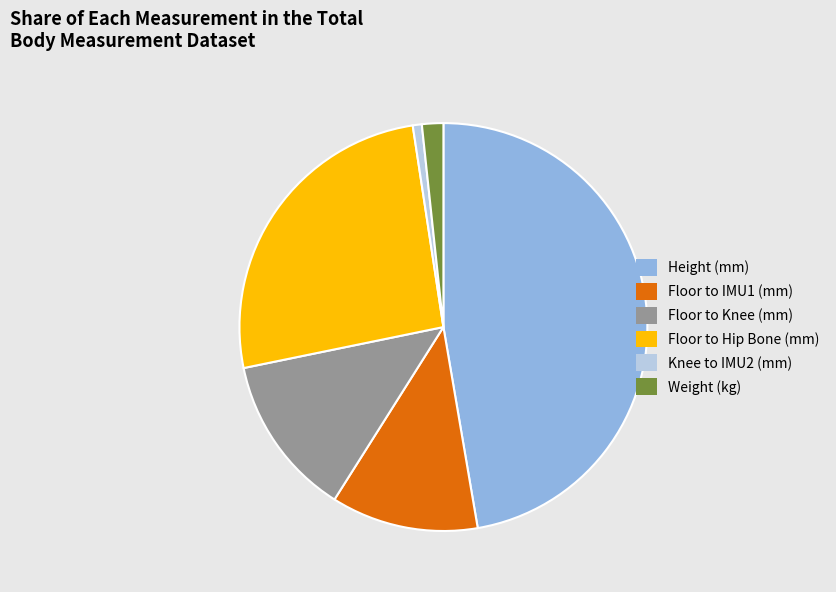

Which slice is the largest?

Height (mm)